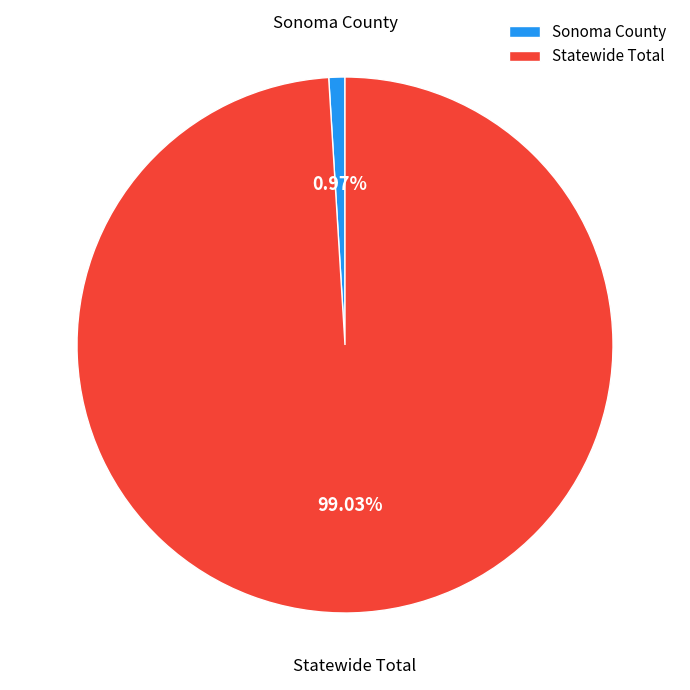

Which slice is the smallest?

Sonoma County